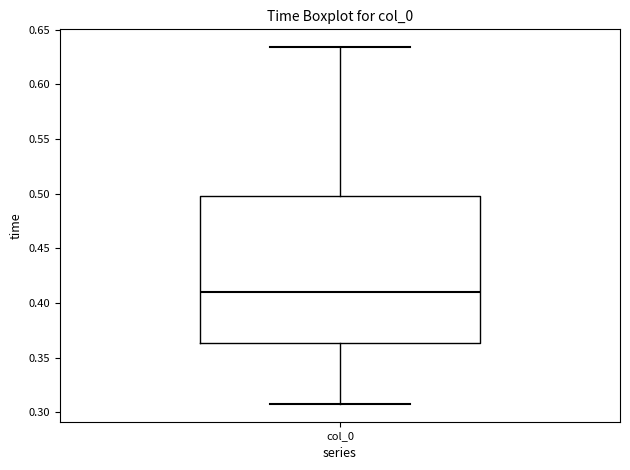

Transcribe this box plot: give where the median line is, the range the box spans, and where the two whiskers end, as read against the y-axis. The values are not printed on the chart, so give them approximately, as read against the axis.

median 0.410, box 0.365 to 0.500, whiskers 0.310 to 0.635